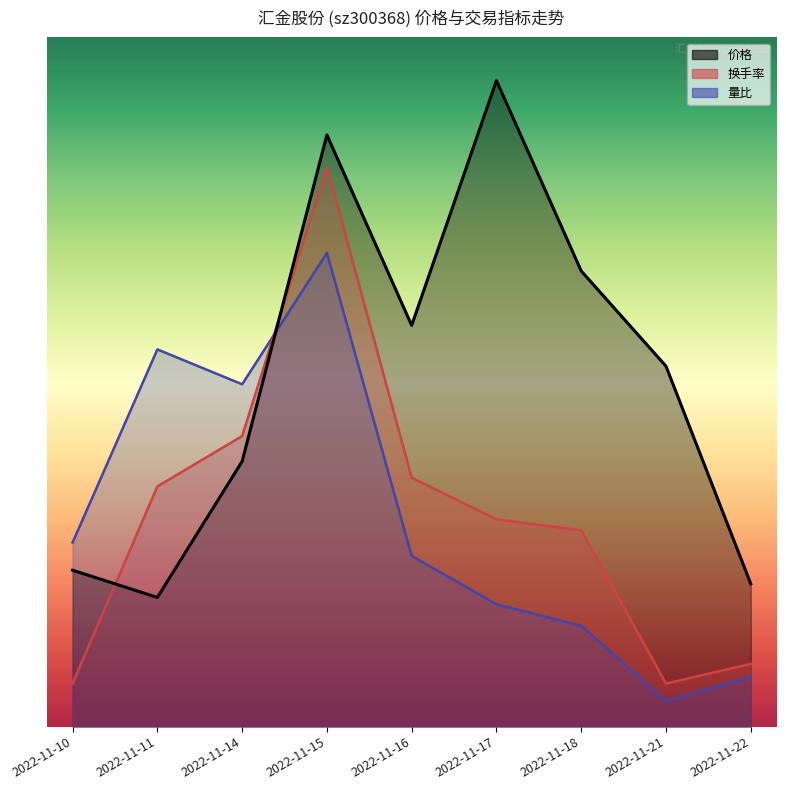

Which series changed the most between 2022-11-18 and 2022-11-22?

价格